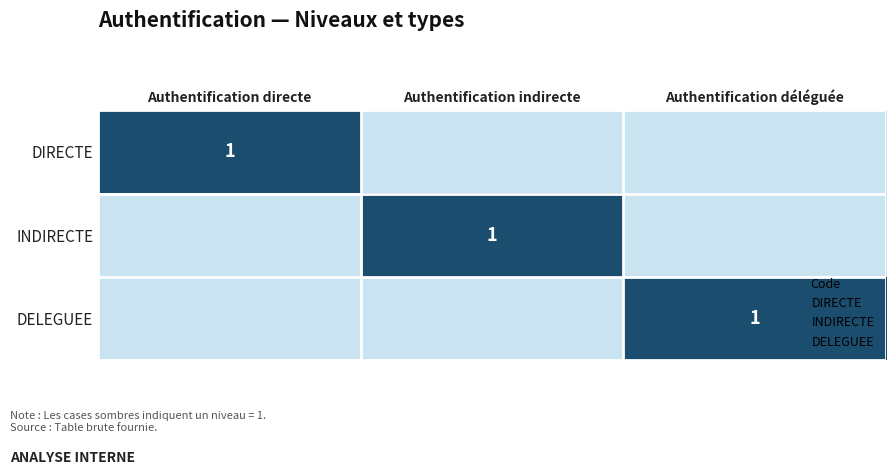

Is it true that DELEGUEE equals 0 at Authentification déléguée?

False